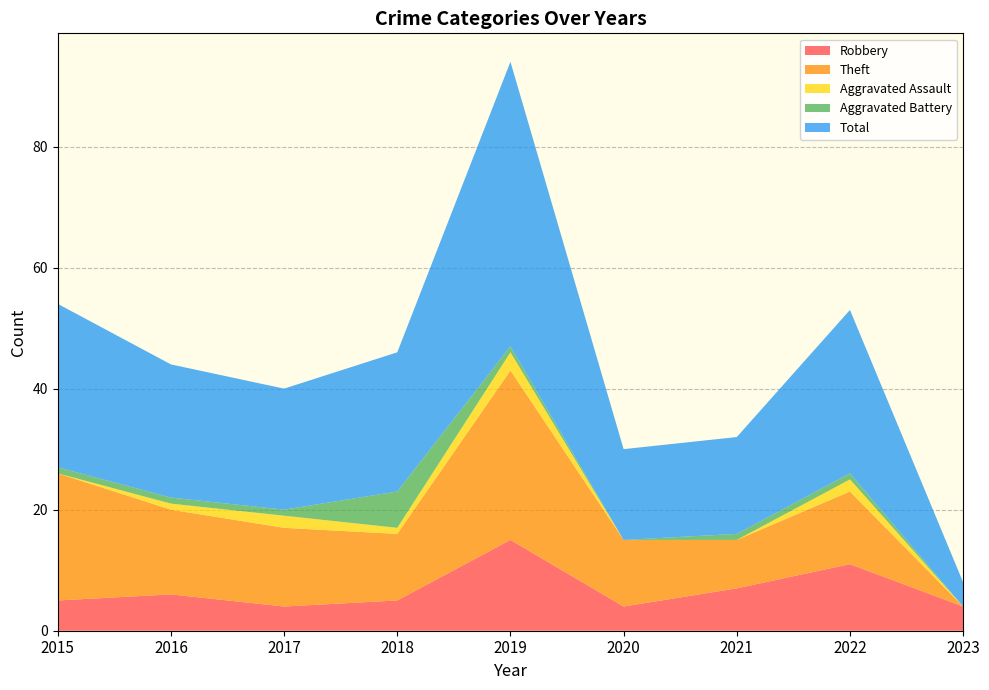

Reading right to left, list all the values displayed in this chart.

Robbery: 4	11	7	4	15	5	4	6	5
Theft: 0	12	8	11	28	11	13	14	21
Aggravated Assault: 0	2	0	0	3	1	2	1	0
Aggravated Battery: 0	1	1	0	1	6	1	1	1
Total: 4	27	16	15	47	23	20	22	27